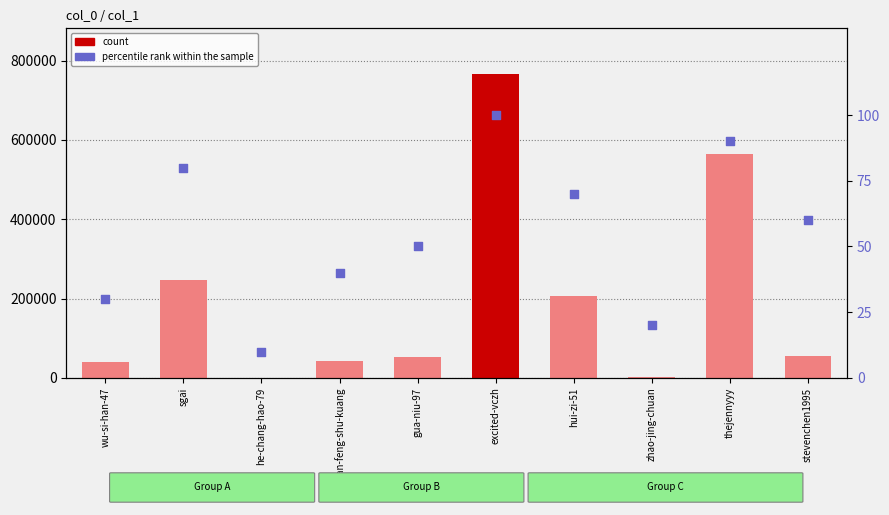

Which series contains the highest Y value?

col_1